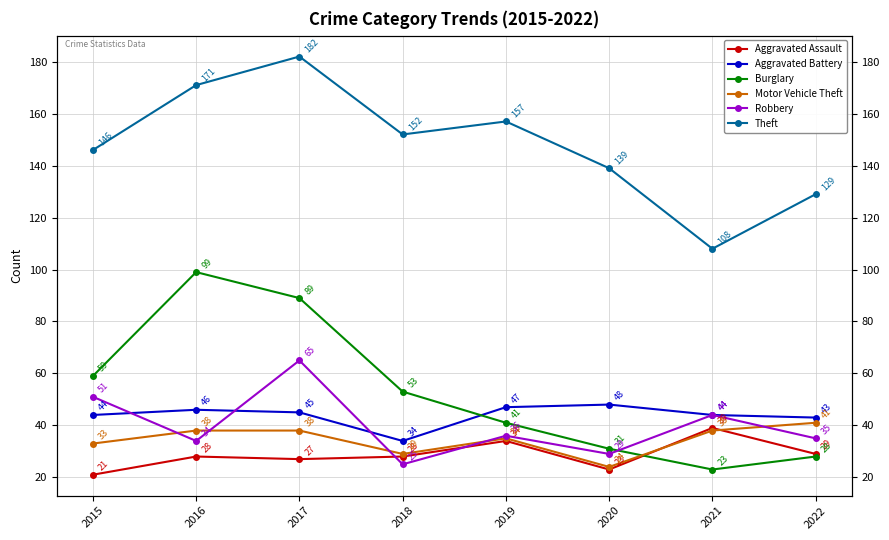

Which category has the lowest value across all series?

2015